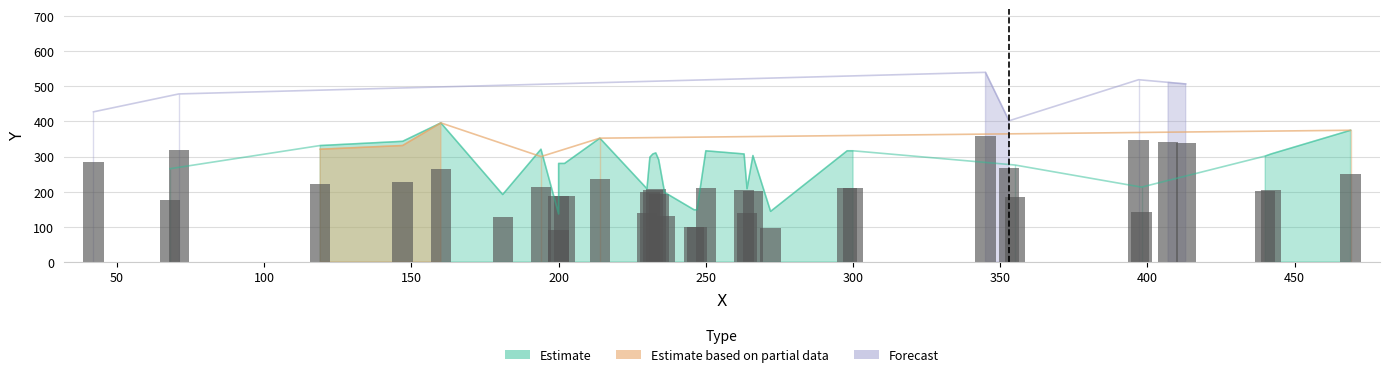

Are the bars horizontal?

No